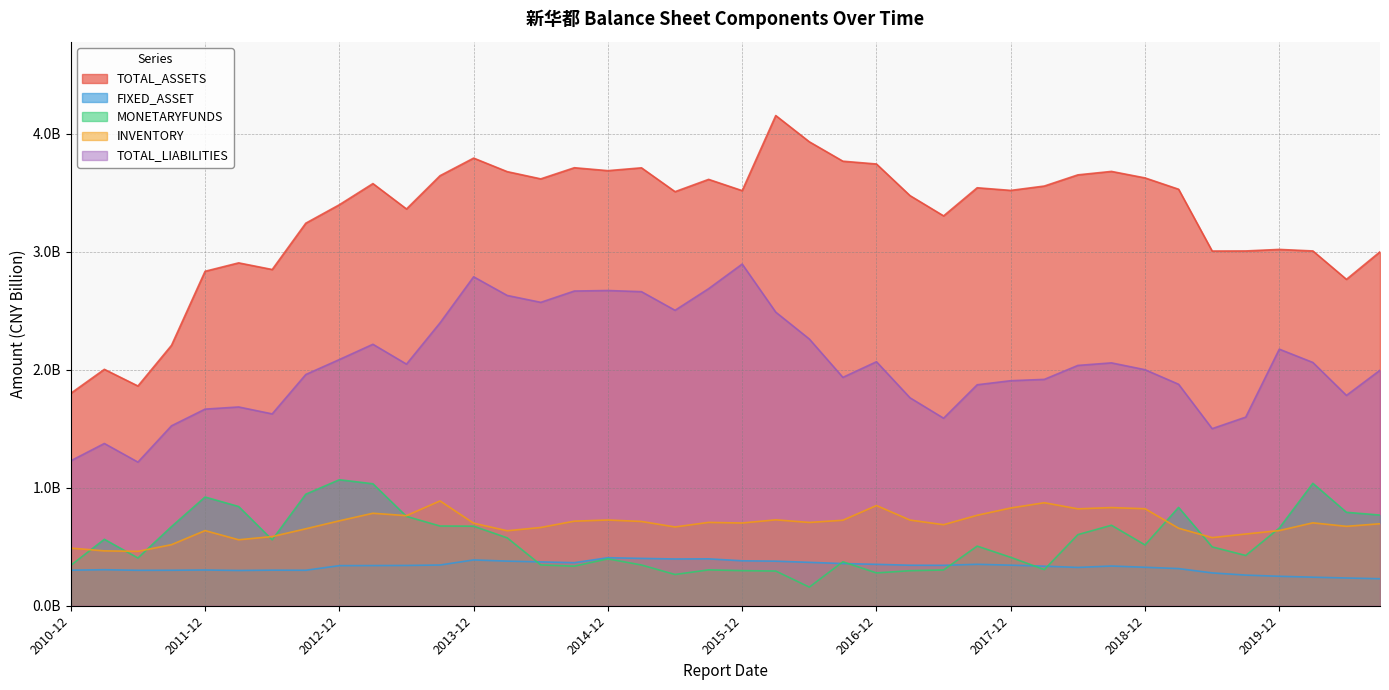

In TOTAL_LIABILITIES, how many points are lower than both neighbors (excluding endpoints)?

9